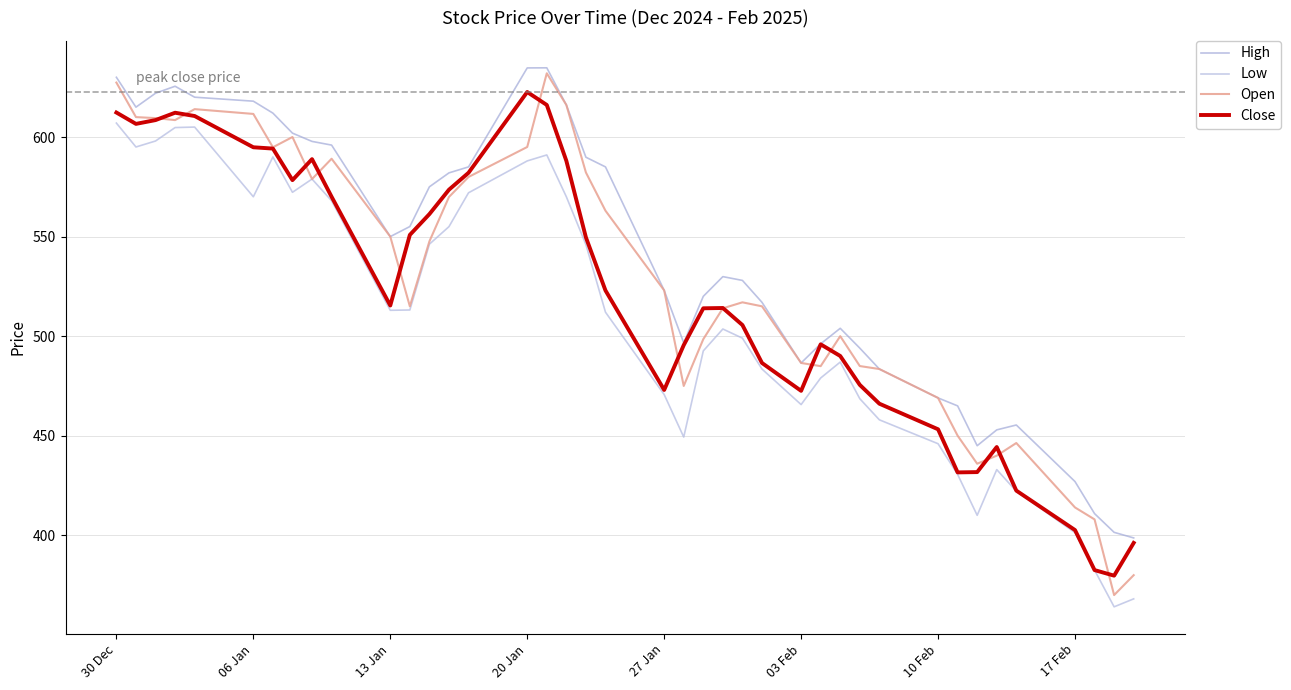

Is this an area chart (filled region under the line)?

No